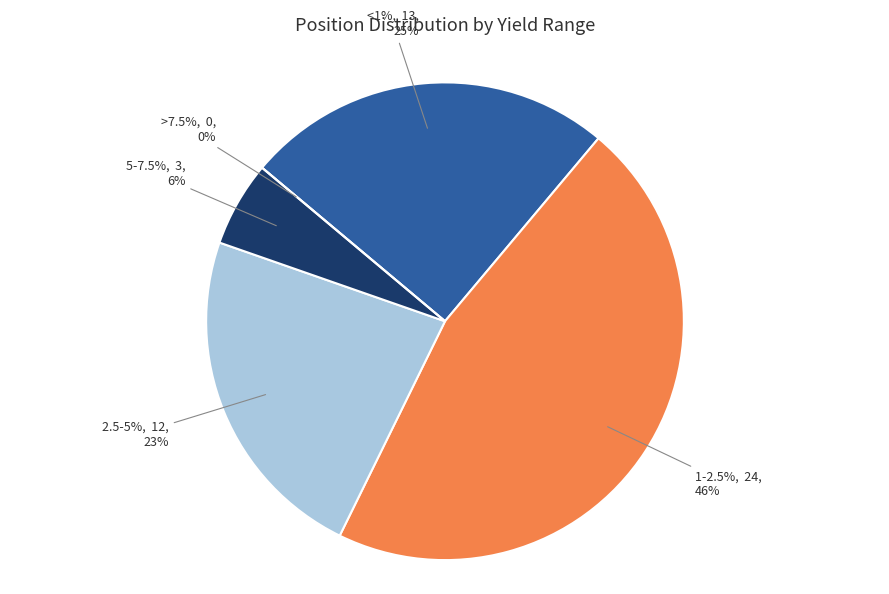

What is the smallest slice in the pie chart?

>7.5%